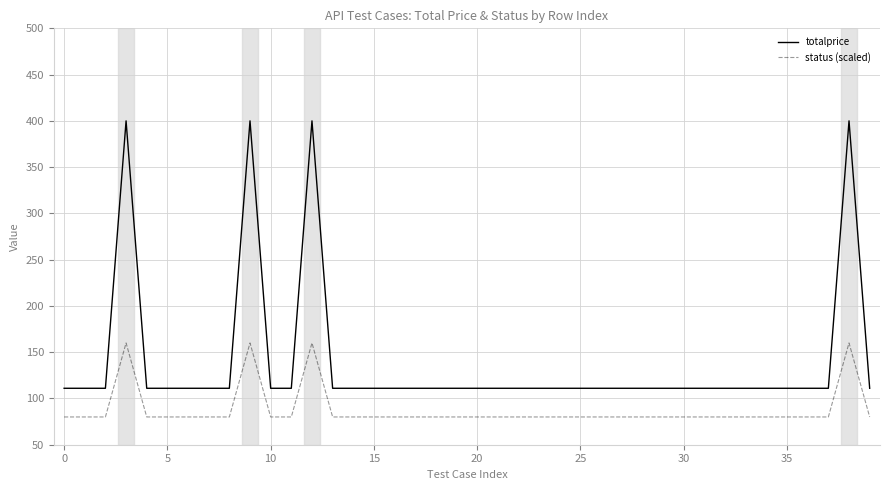

In status (scaled), how many points are higher than both neighbors (excluding endpoints)?

4